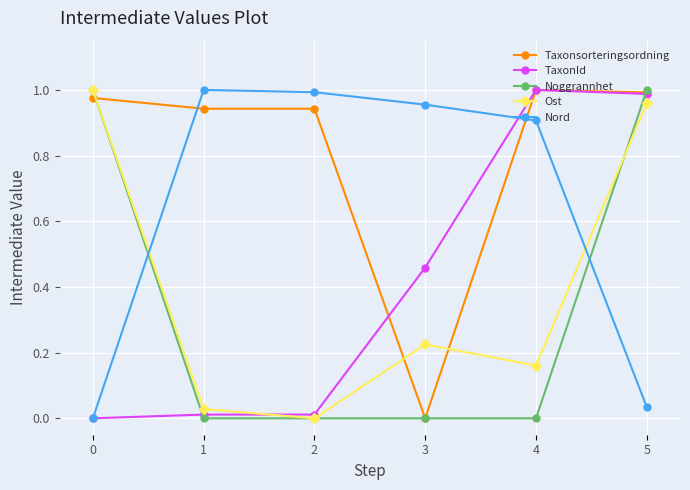

Which series has the largest total across all categories?

Taxonsorteringsordning